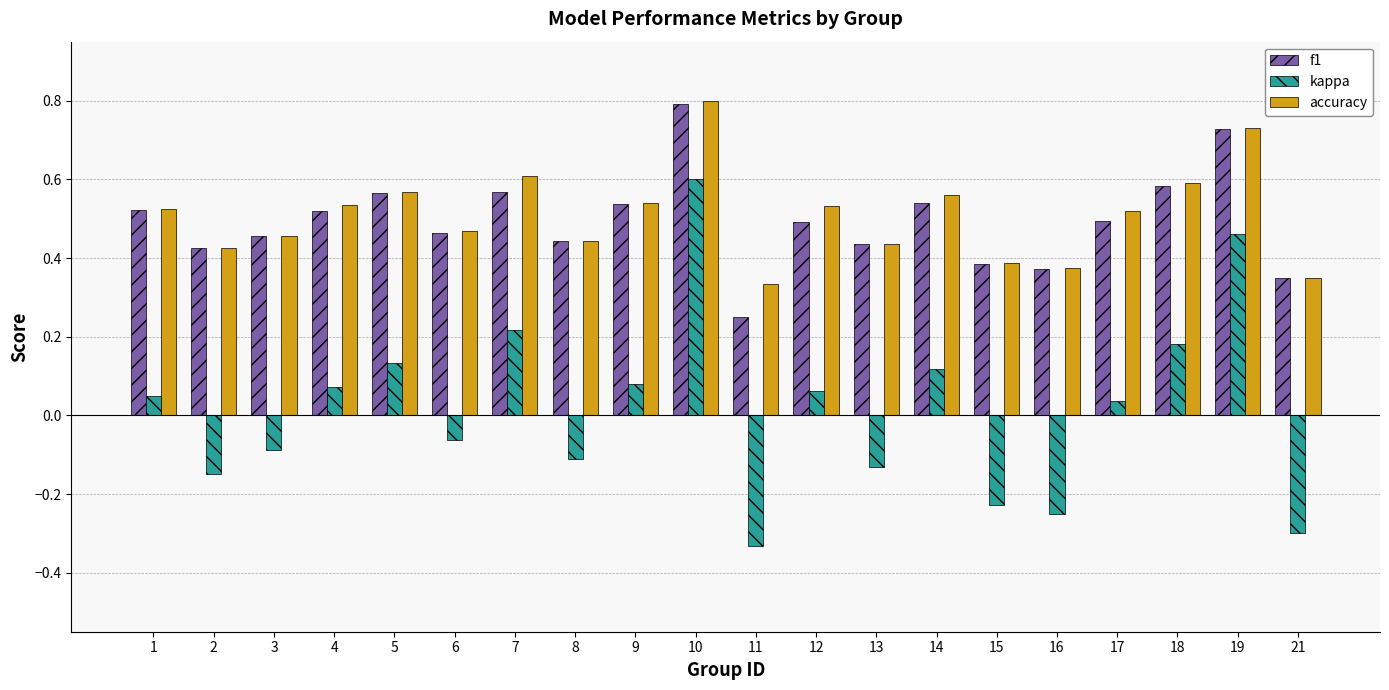

Are the bars horizontal?

No